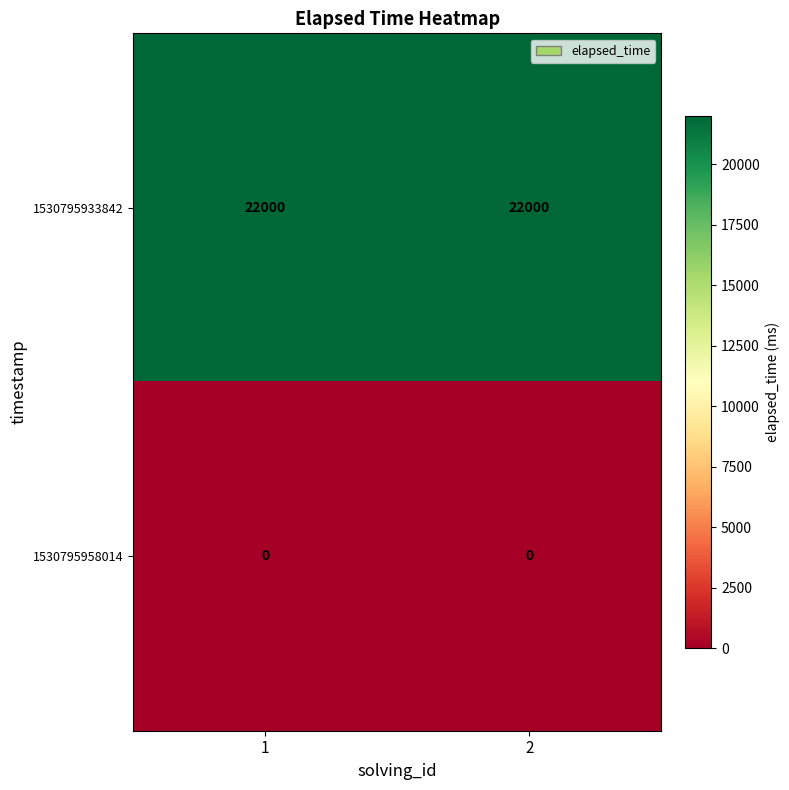

At how many categories does at least one series exceed 4142?

2